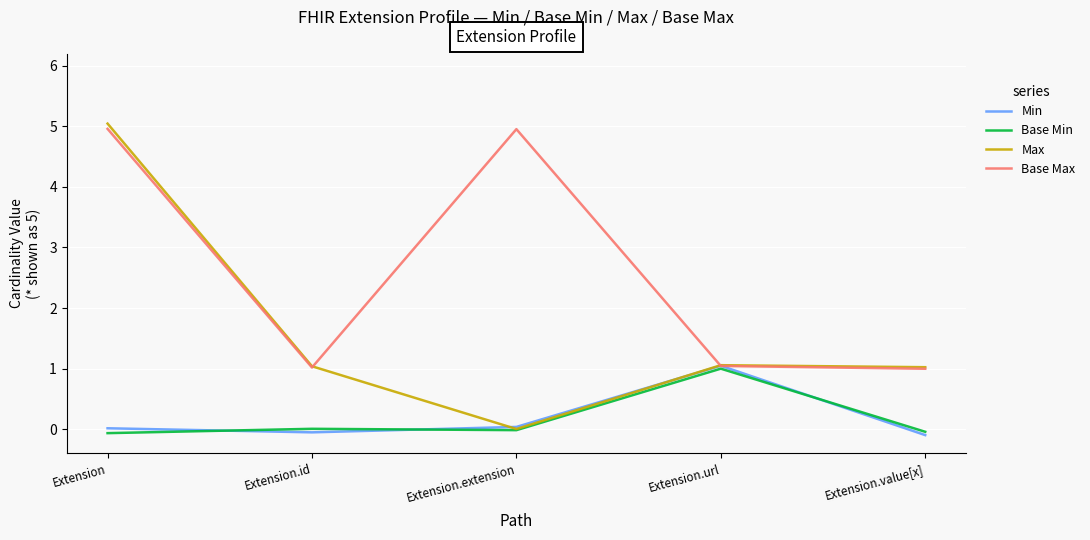

What is the smallest value displayed?

-0.1